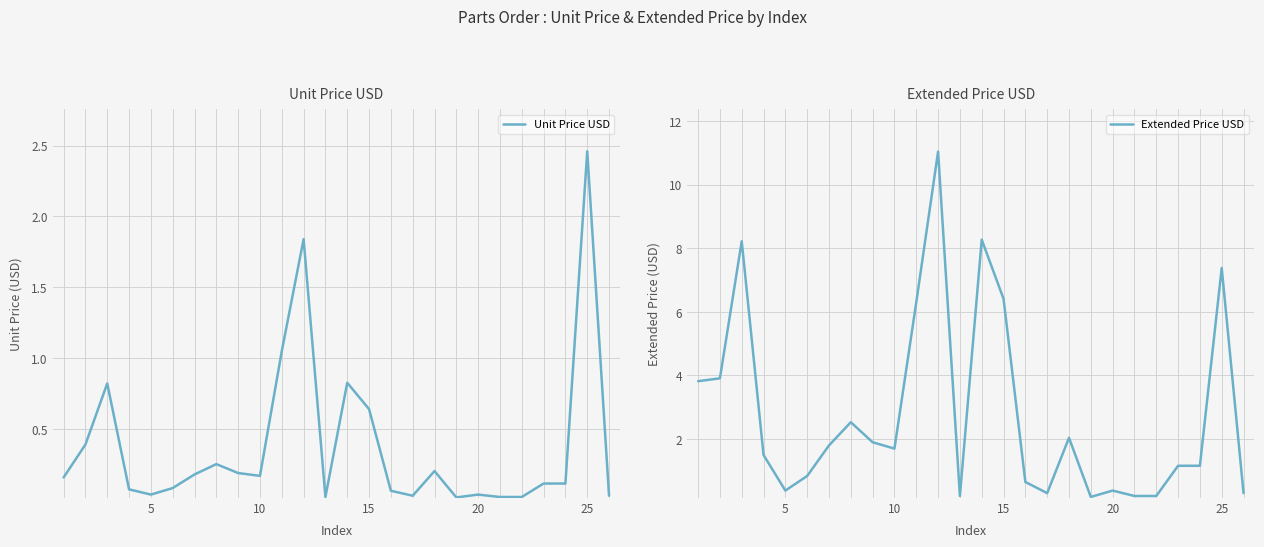

True or false: Unit Price USD has a value of 0.0 at 15.

False